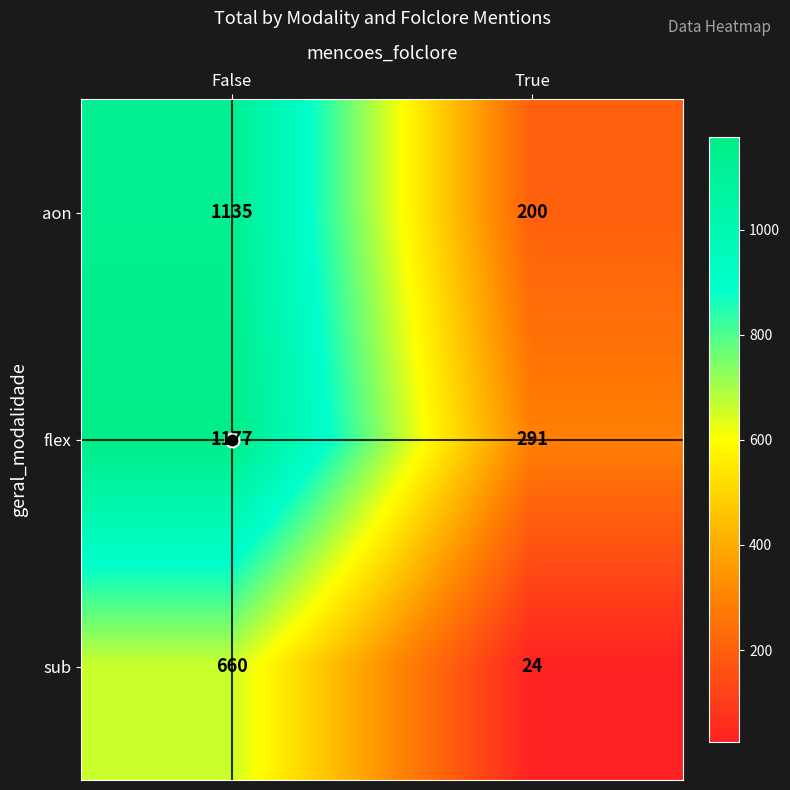

Which category has the highest value across all series?

False